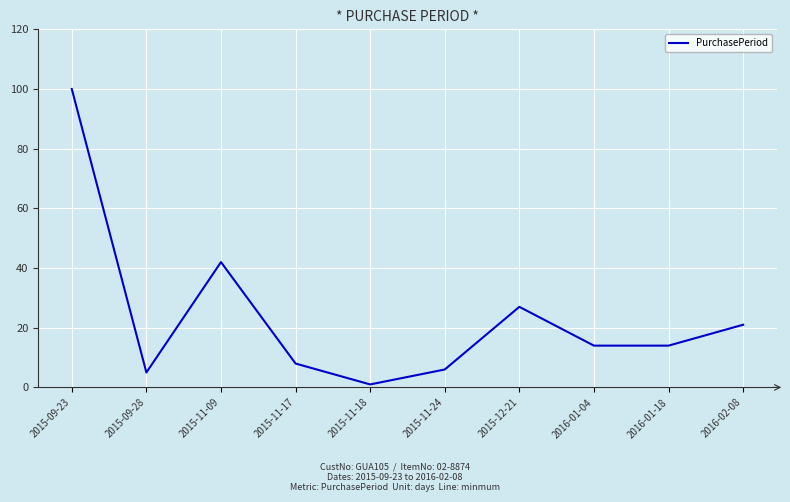

Is it true that the value at 2015-11-18 is 1?

True